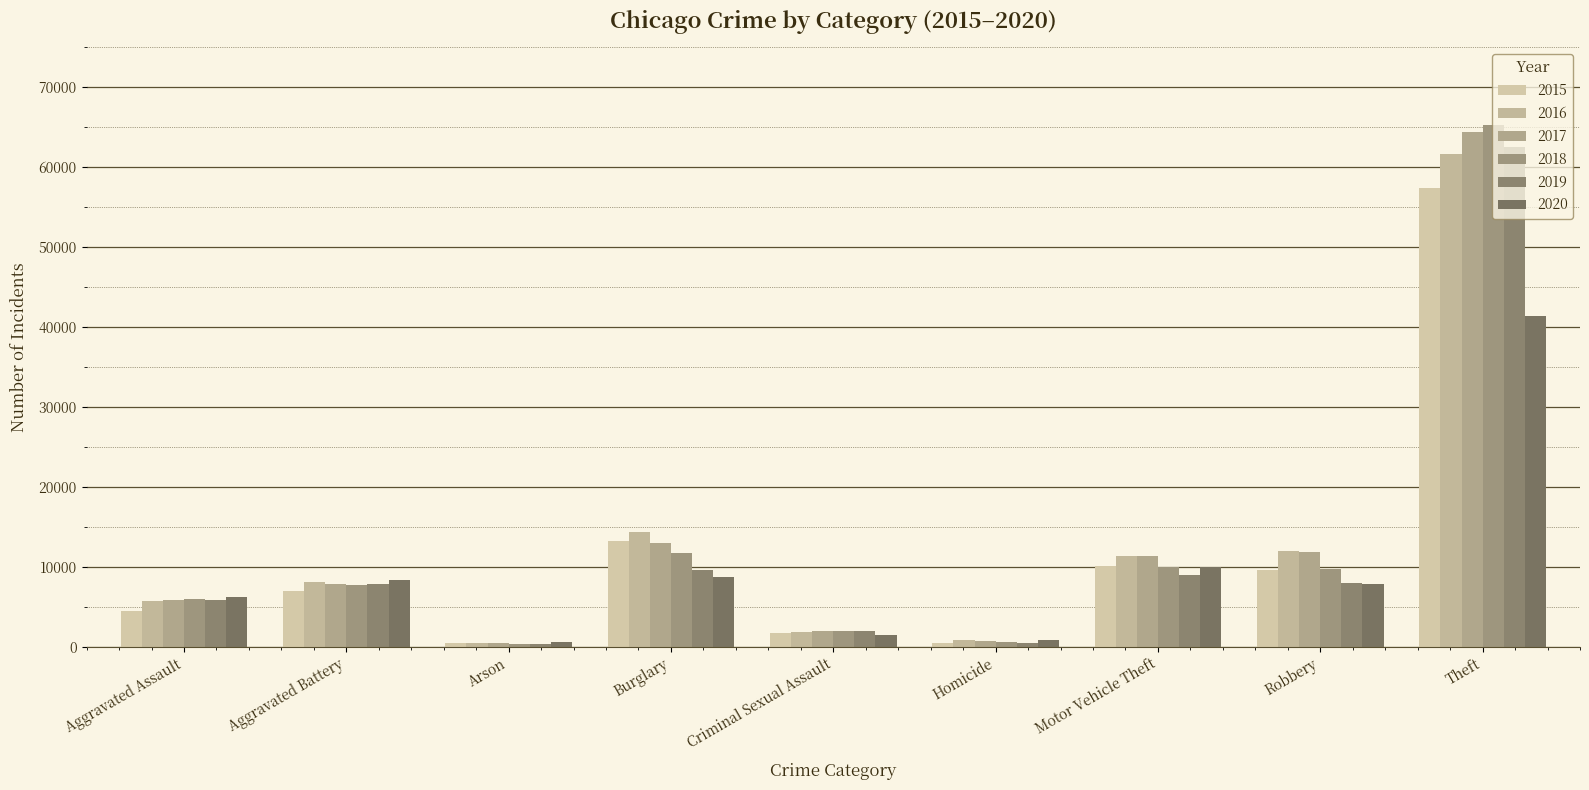

What is the difference between the highest and lowest values at Robbery?

4105